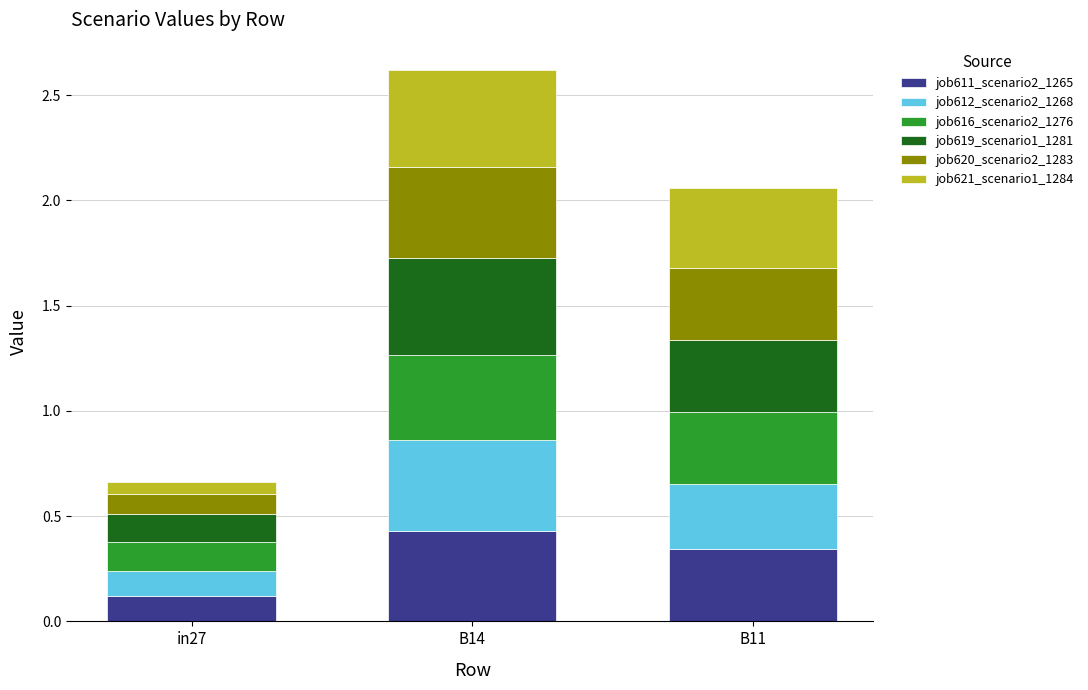

At which category is the sum across all series the highest?

B14